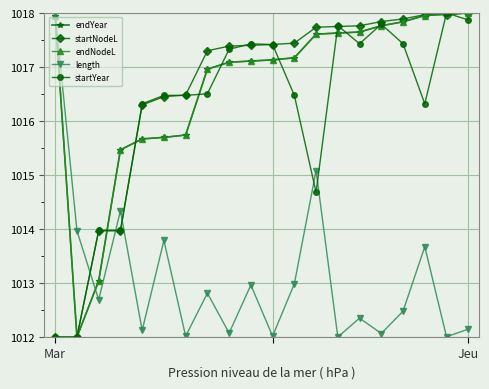

What is the difference between the maximum and second lowest values in the startNodeL series?

6.0